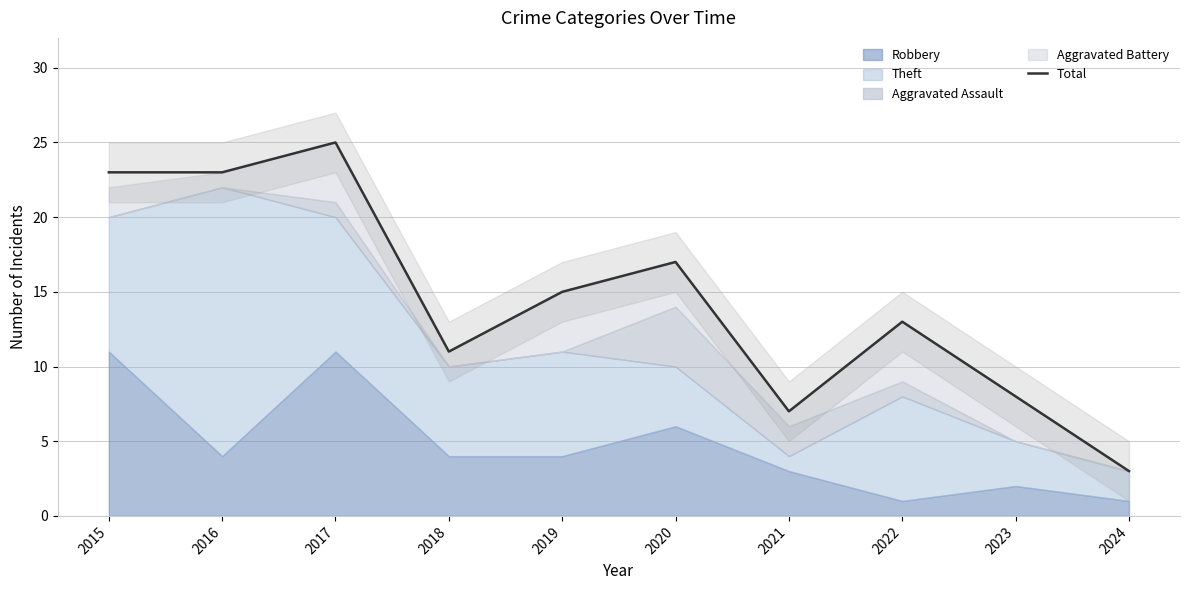

What is the sum of all values?

145